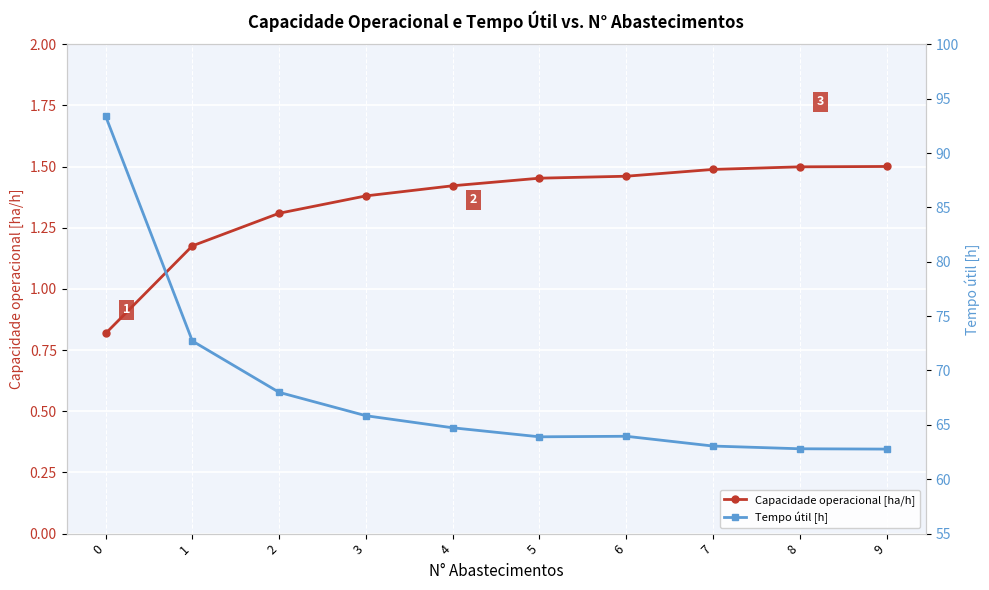

What is the spread (max minus min) of values at 3?

64.5